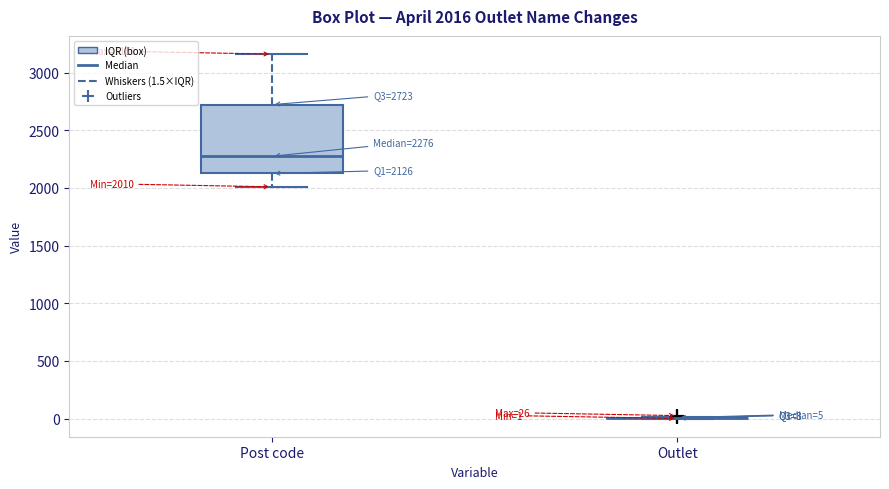

Which box is the tallest, from its lower edge to its upper edge?

Post code